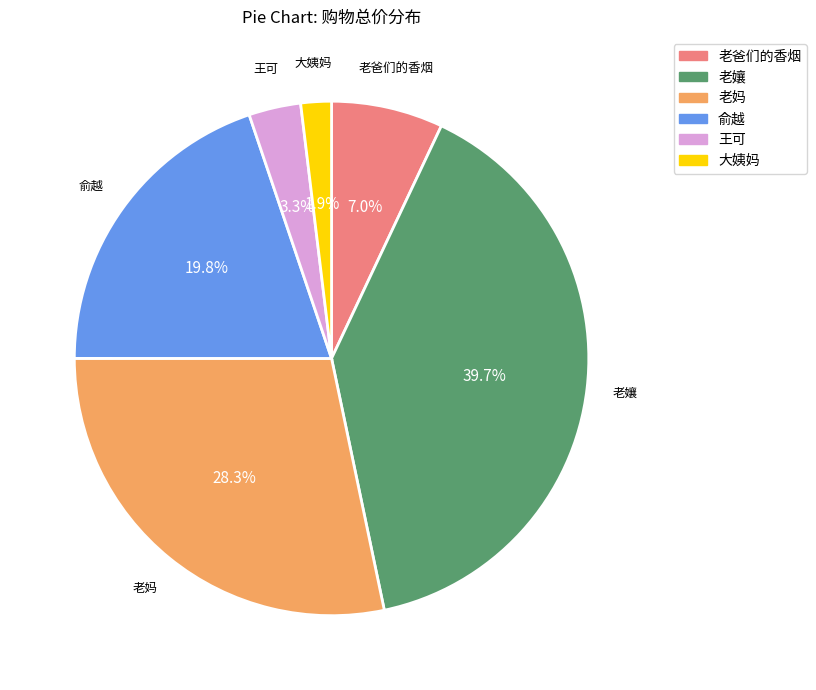

Combined, what portion of the pie is 大姨妈 and 老妈?

30.2%